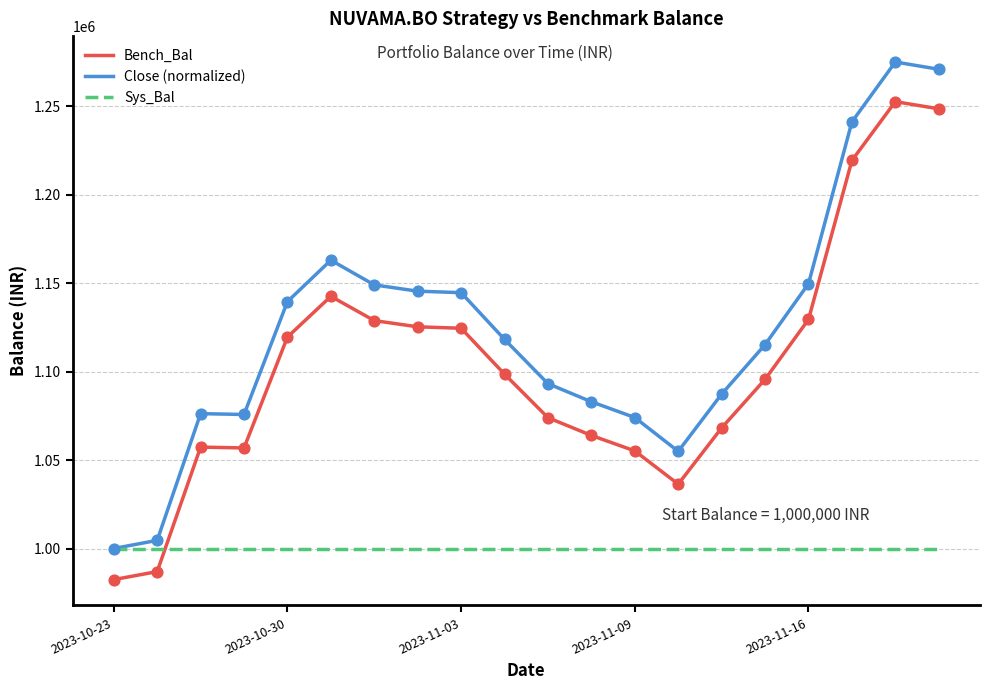

Which series has the largest total across all categories?

Close (normalized)